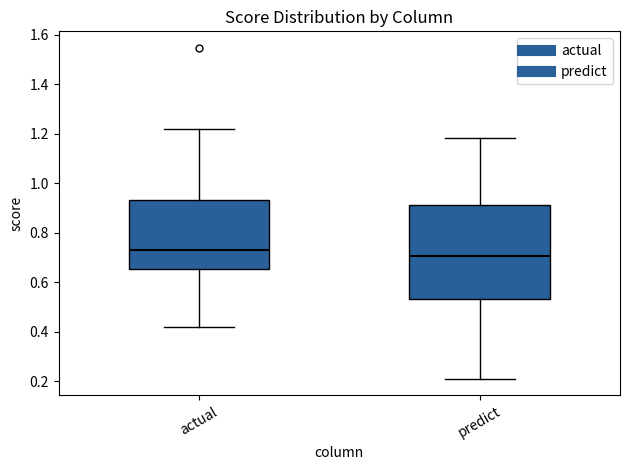

Which box has the highest median line?

actual